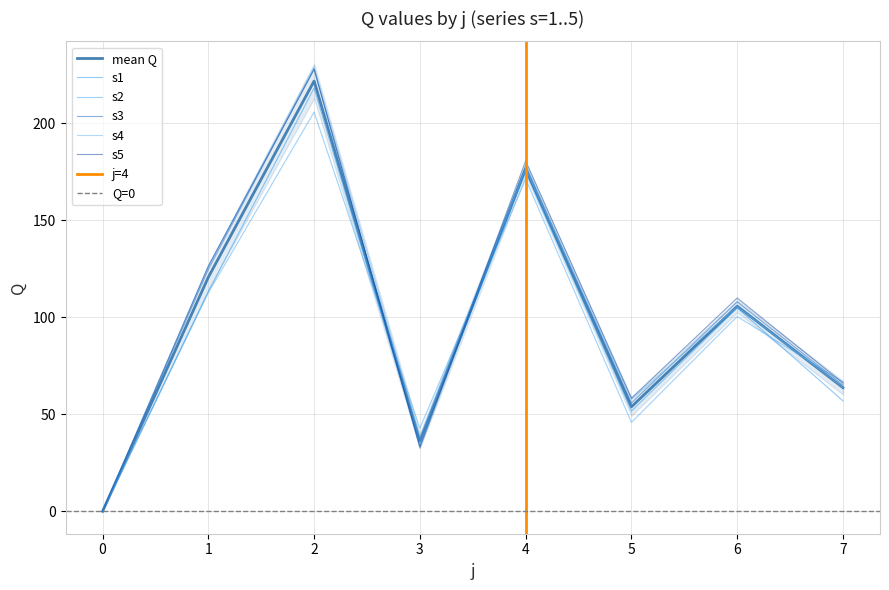

The s5 series shows 8.6 at 3. True or false?

False